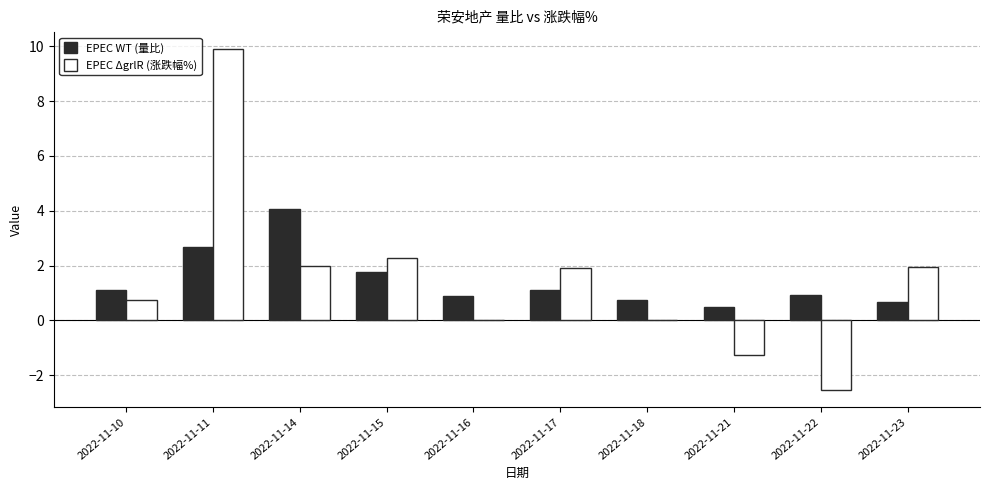

What is the greatest value displayed?

9.9